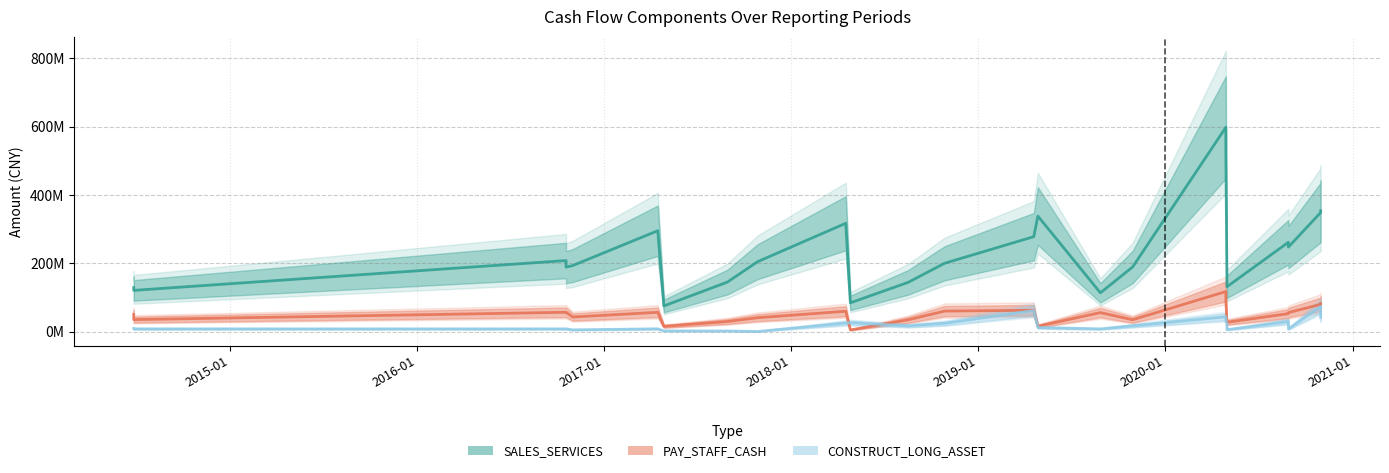

What is the sum of all SALES_SERVICES values?

5841492506.8